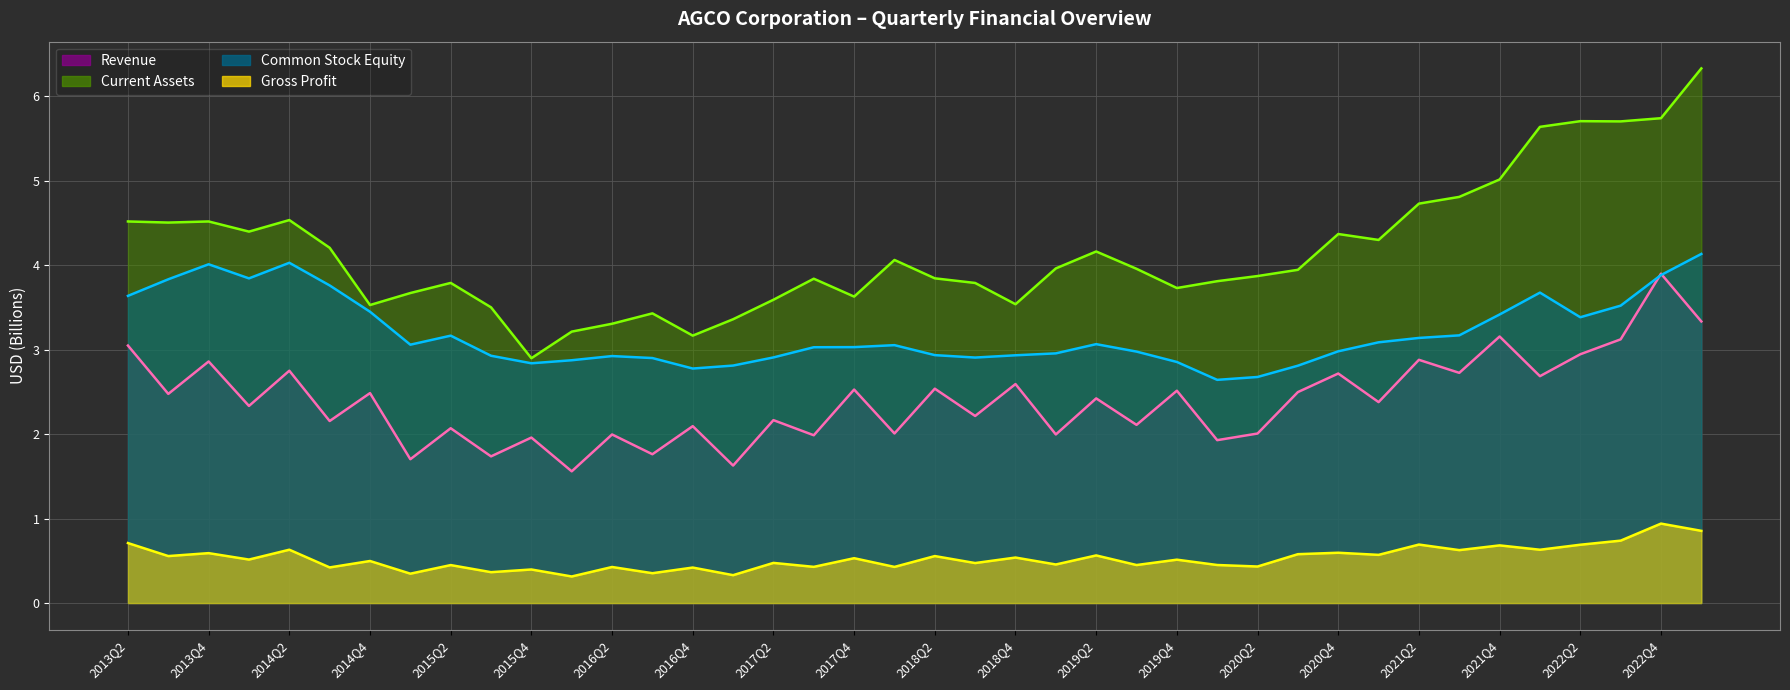

Where is Revenue nearest to the value 2?

2019Q1